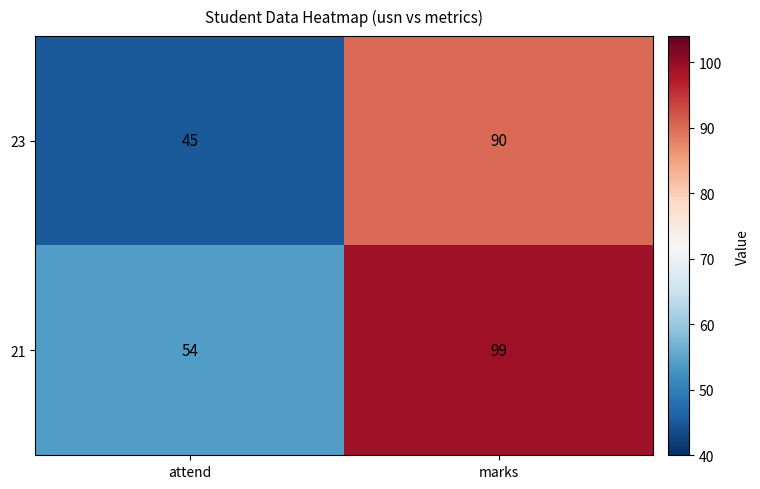

Is it true that 21 equals 54 at attend?

True